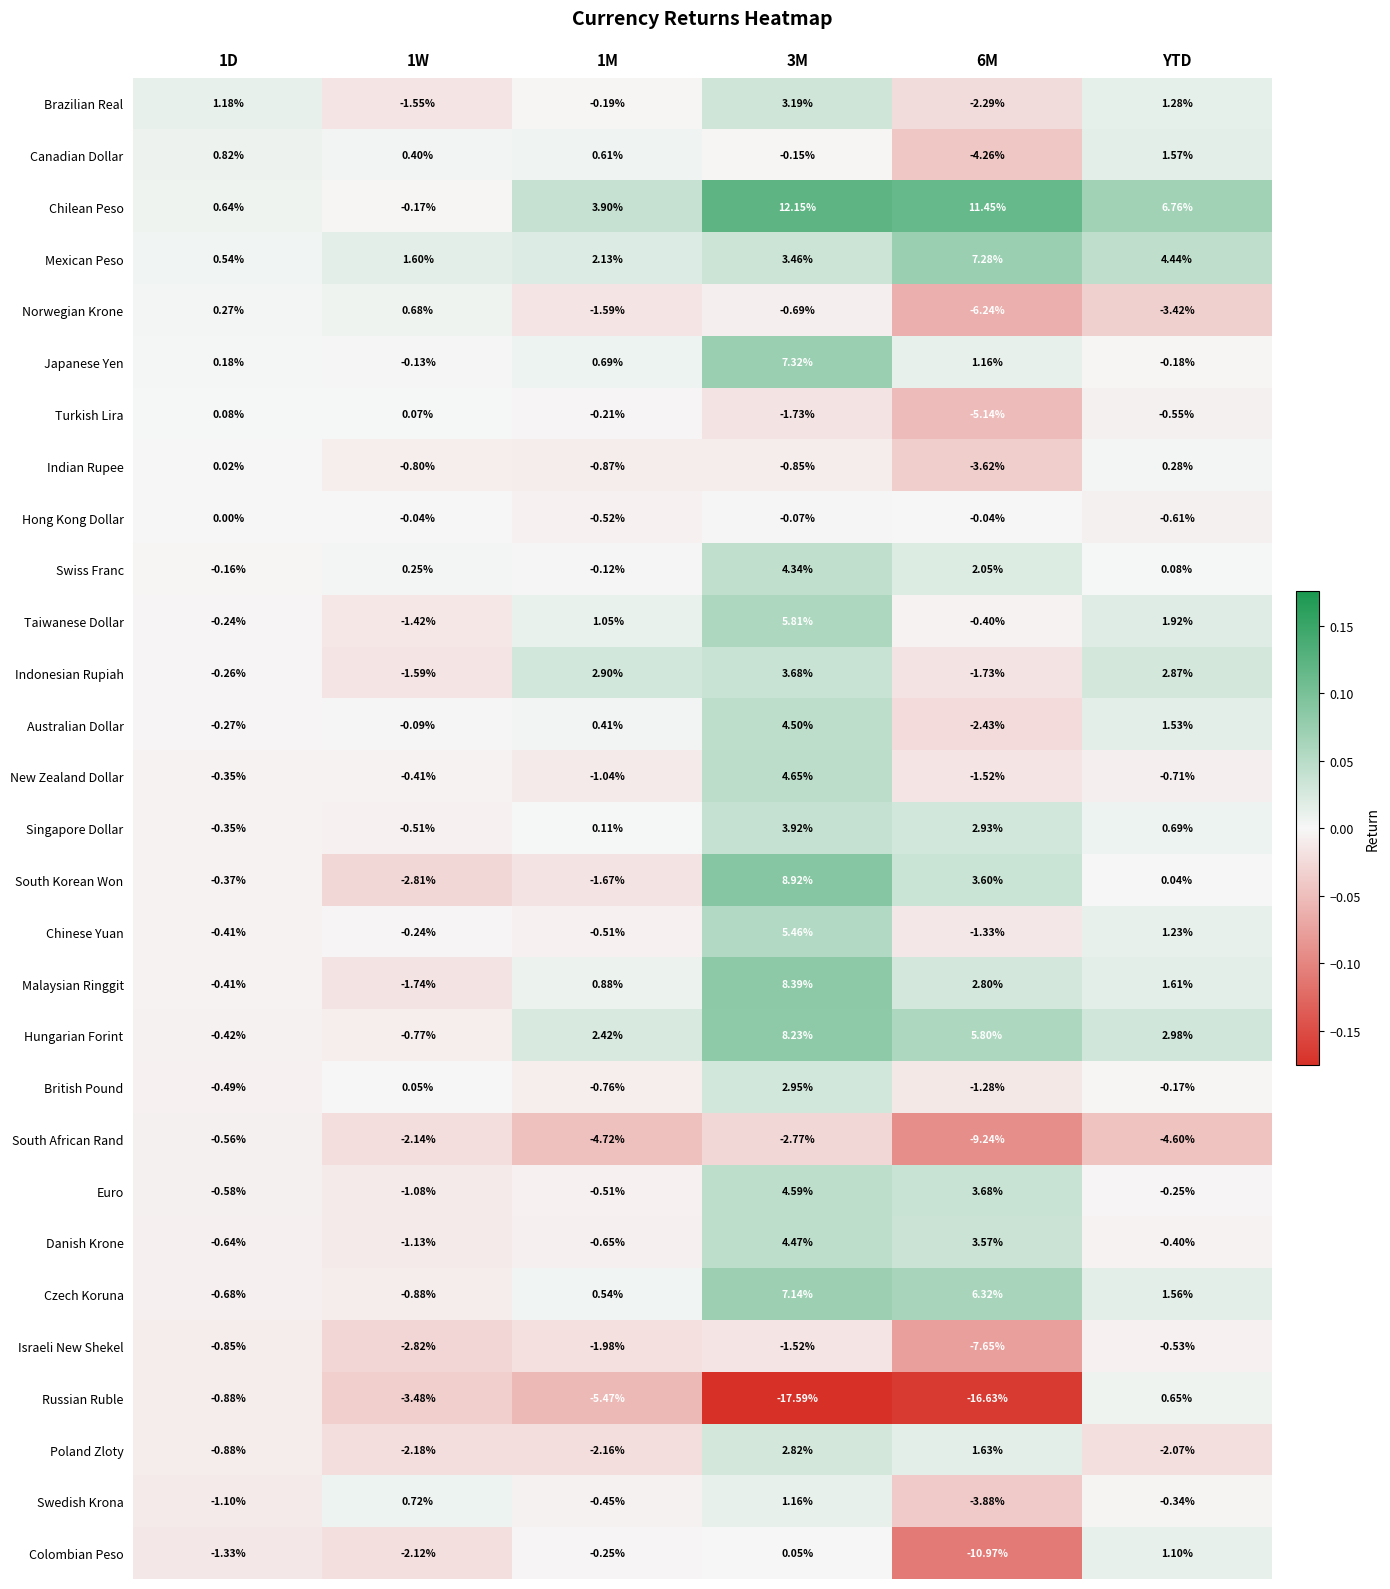

Which series has the largest total across all categories?

Chilean Peso